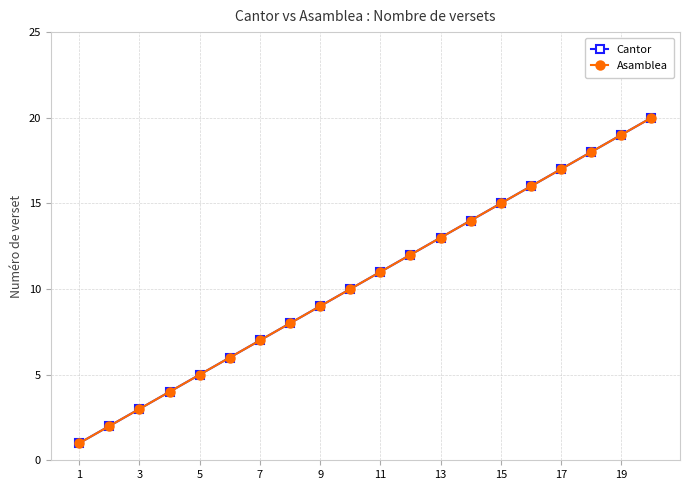

How many lines are shown in the chart?

2